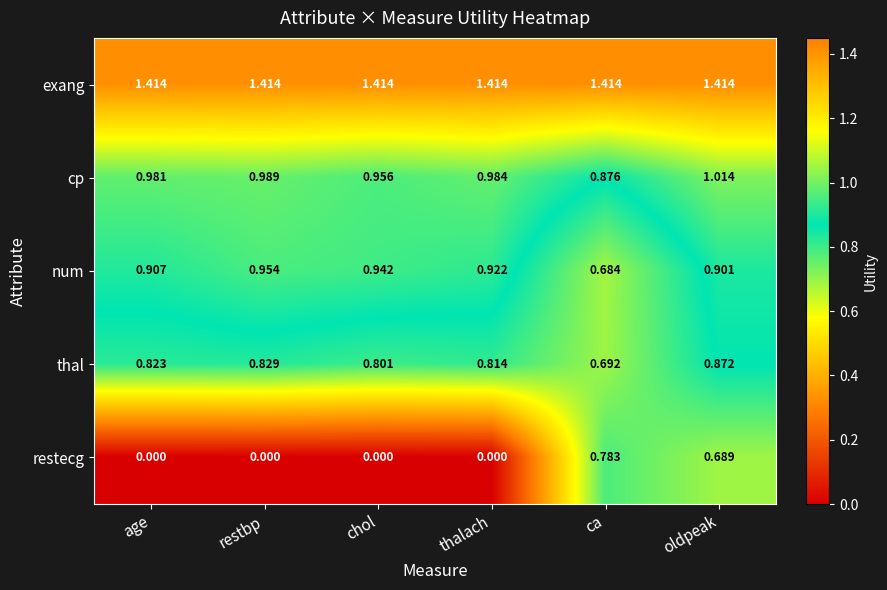

At which category is the sum across all series the highest?

oldpeak